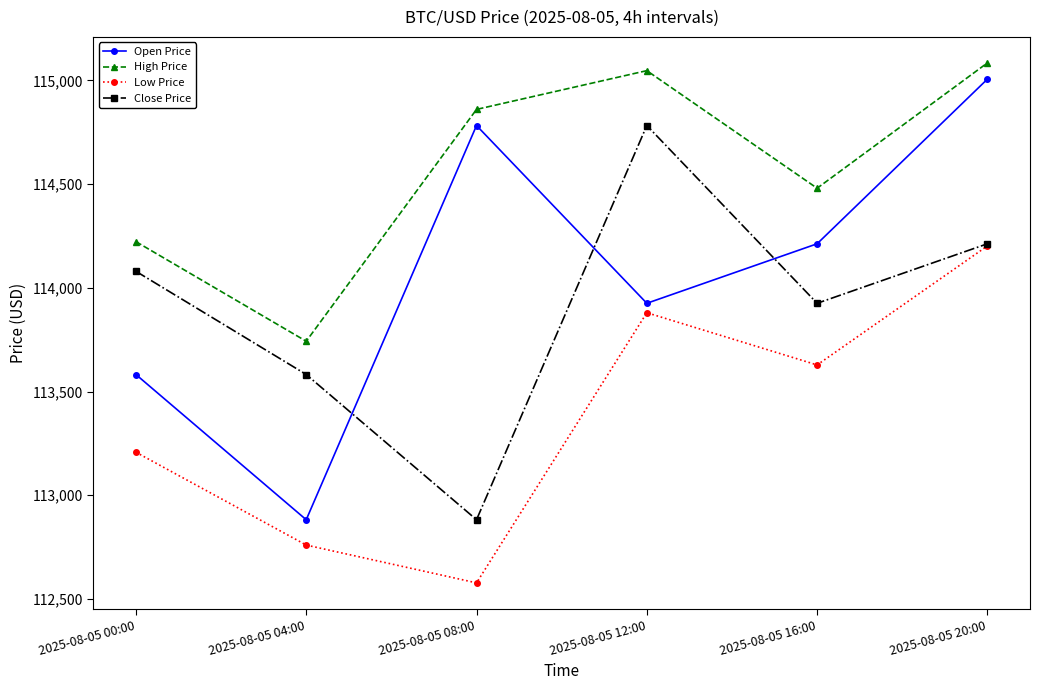

What is the total value across all series at 2025-08-05 20:00?

458504.5